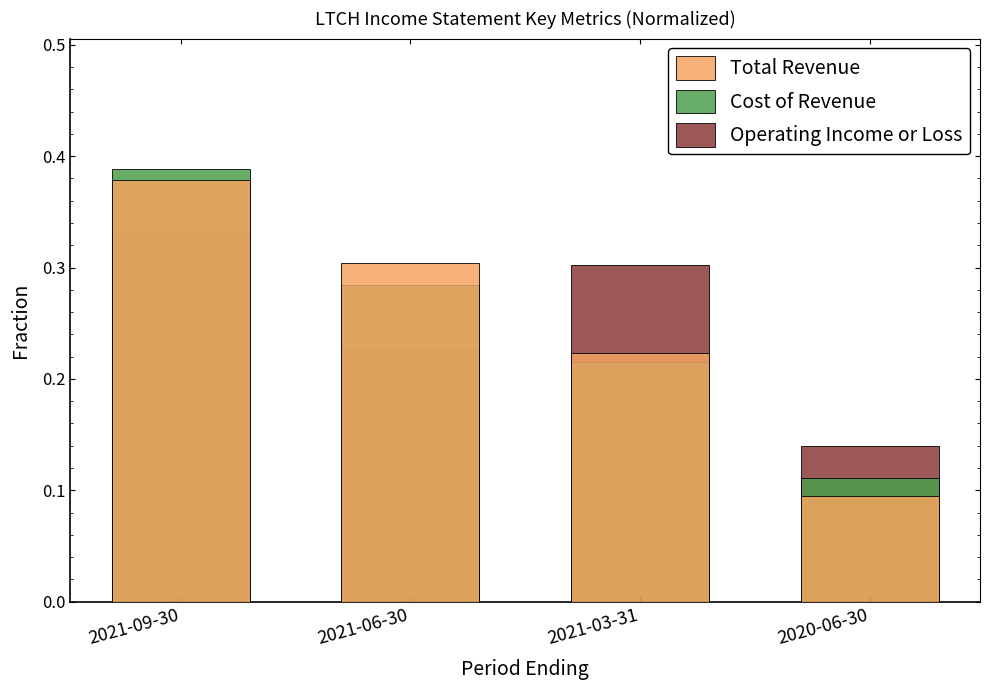

At which label is Cost of Revenue closest to 0?

2020-06-30